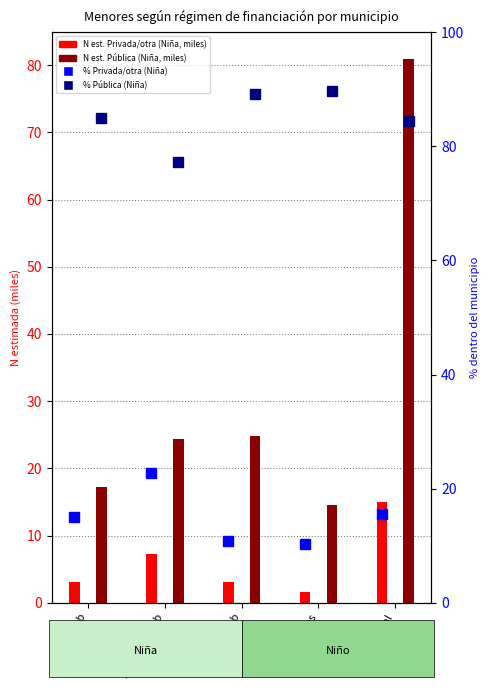

How many data points does each series have?

5